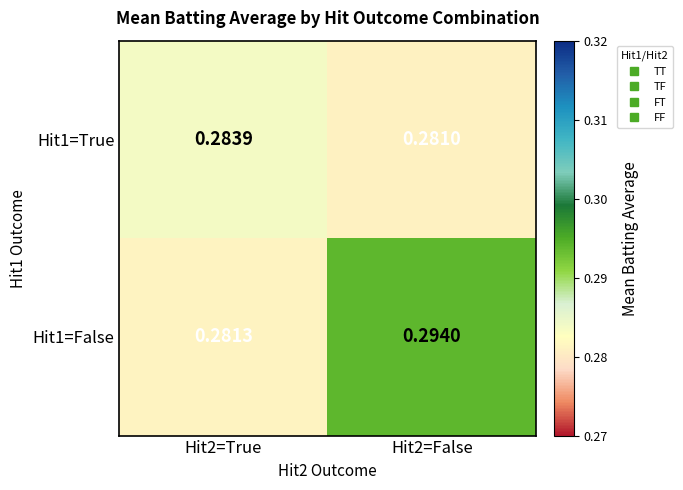

Is the value of Hit1=False at Hit2=False greater than the value of Hit1=True at Hit2=False?

Yes